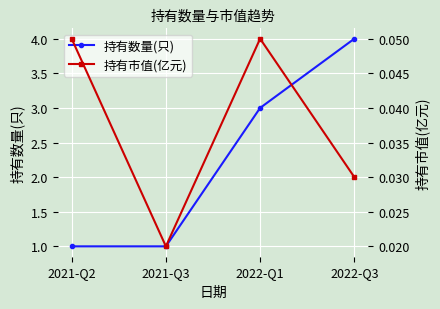

What is the value of the 持有数量(只) point at the 2nd from the left?

1